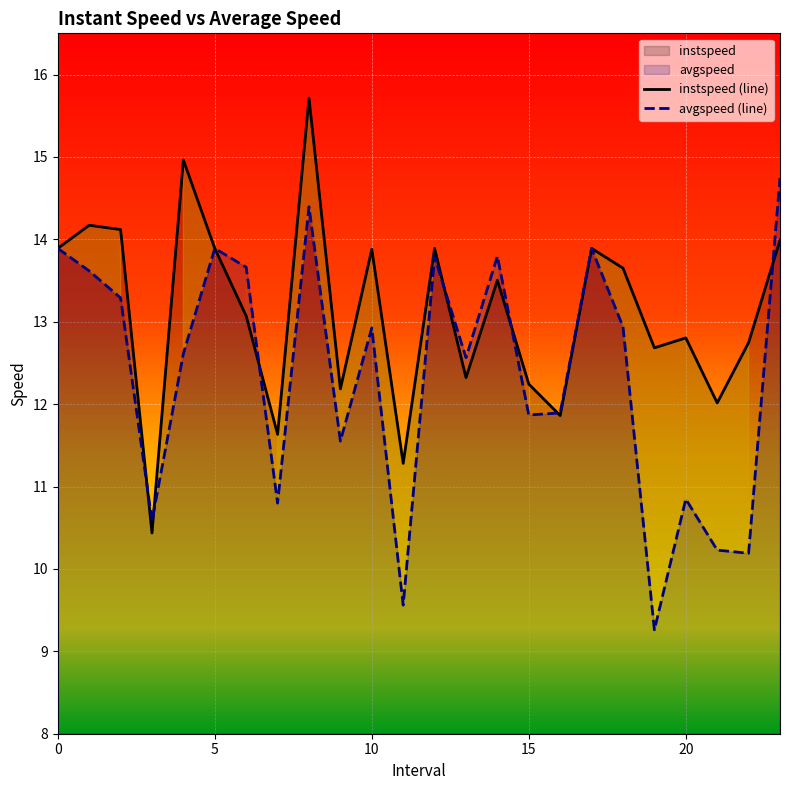

At which label does instspeed reach its minimum?

3.0